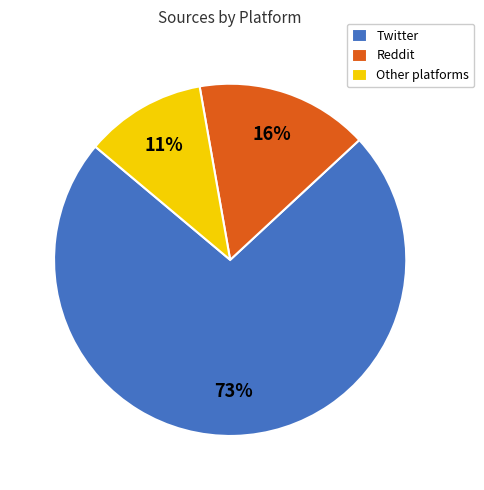

To the nearest percent, what percentage of the pie is Reddit?

16%